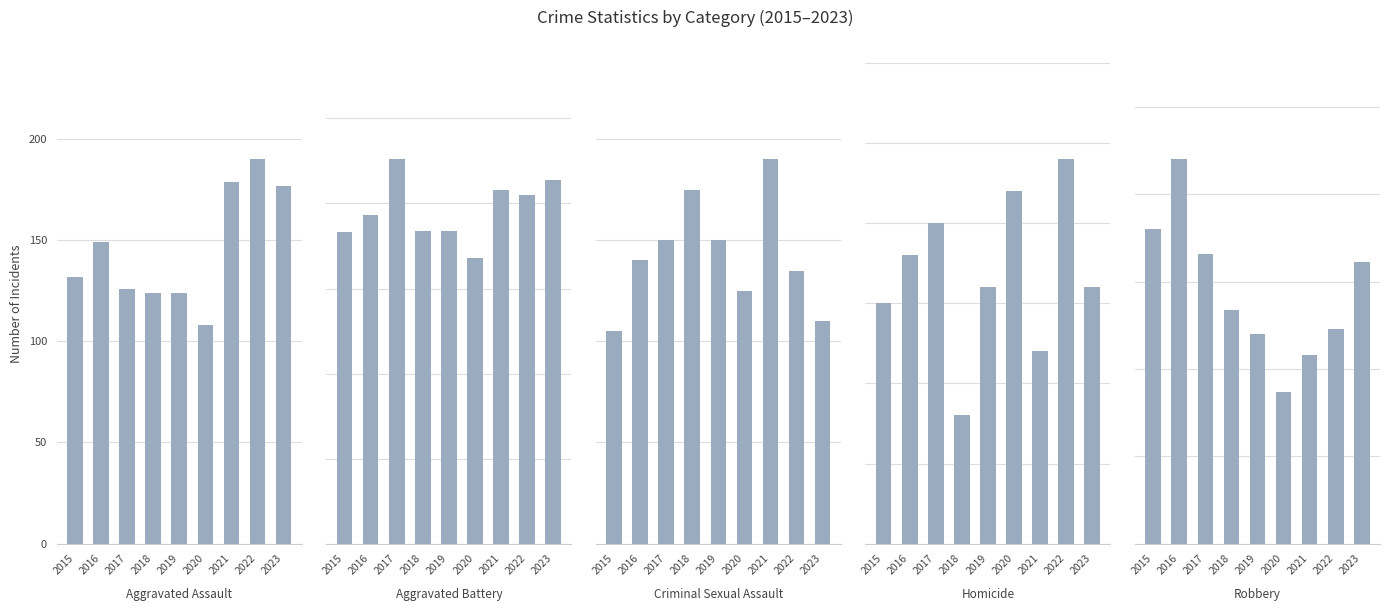

True or false: Aggravated Battery has a value of 265 at 2020.

False